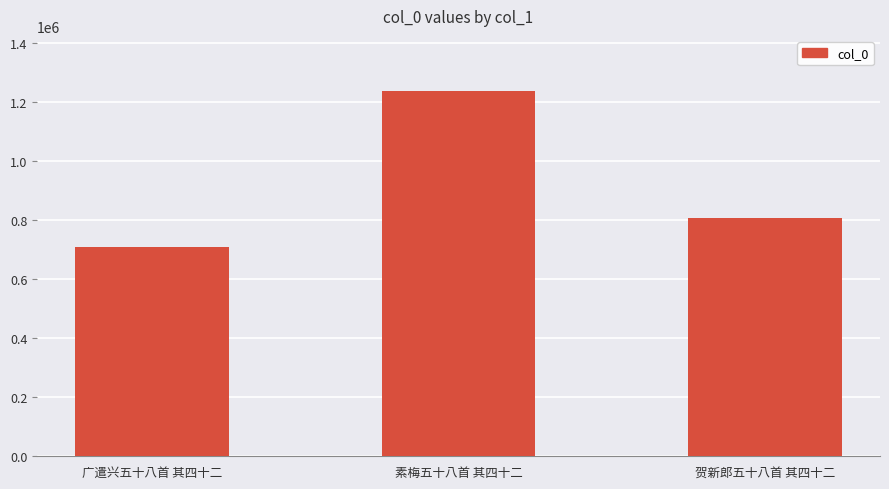

What is the sum of the values at 广遣兴五十八首 其四十二 and 素梅五十八首 其四十二?

1944717